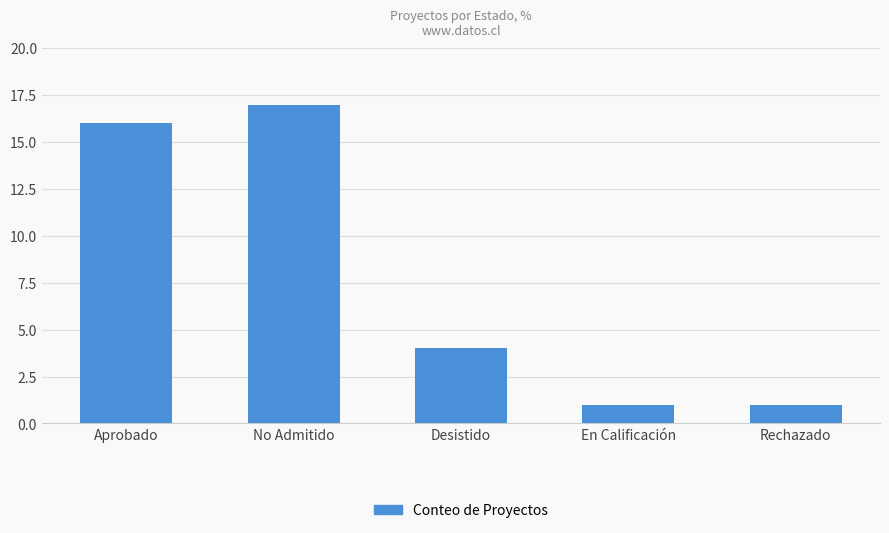

How many values are below 4?

2